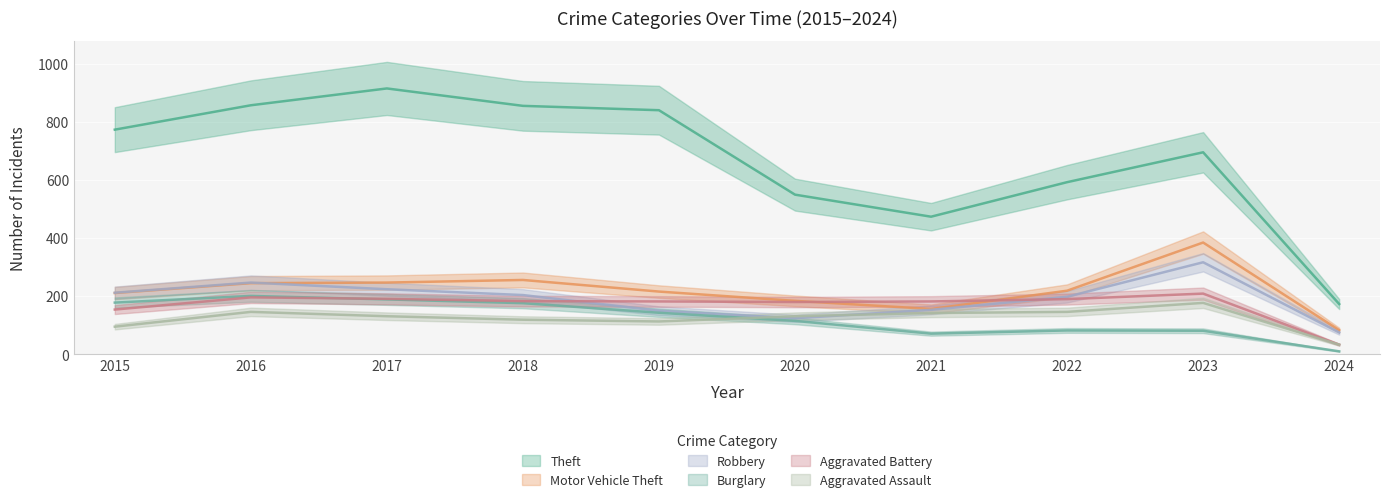

What are all the series names shown in the legend?

Theft, Motor Vehicle Theft, Robbery, Burglary, Aggravated Battery, Aggravated Assault